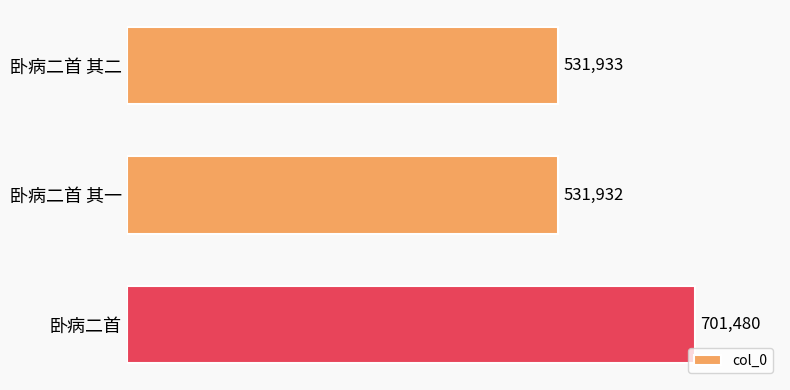

At which category does the chart reach its peak across all series?

卧病二首